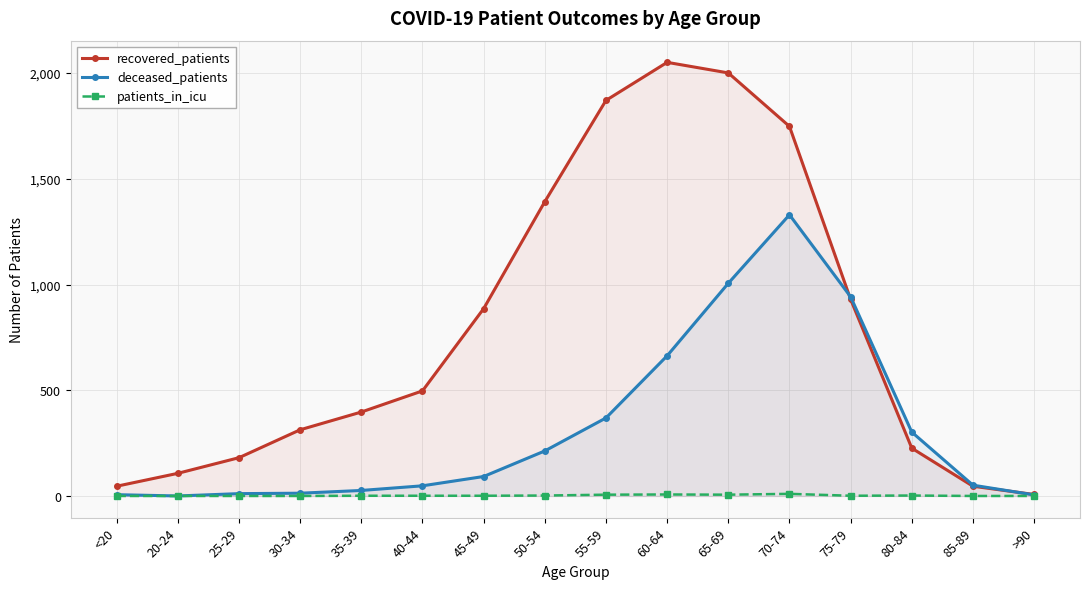

What is the value of the recovered_patients point at the 12th from the left?

1748